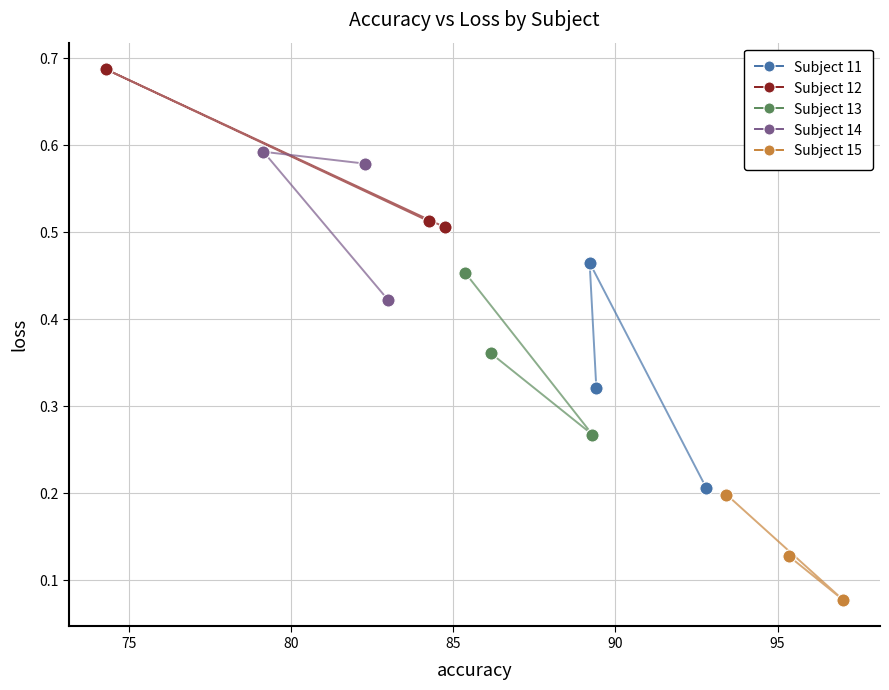

Which series contains the highest Y value?

Subject 12